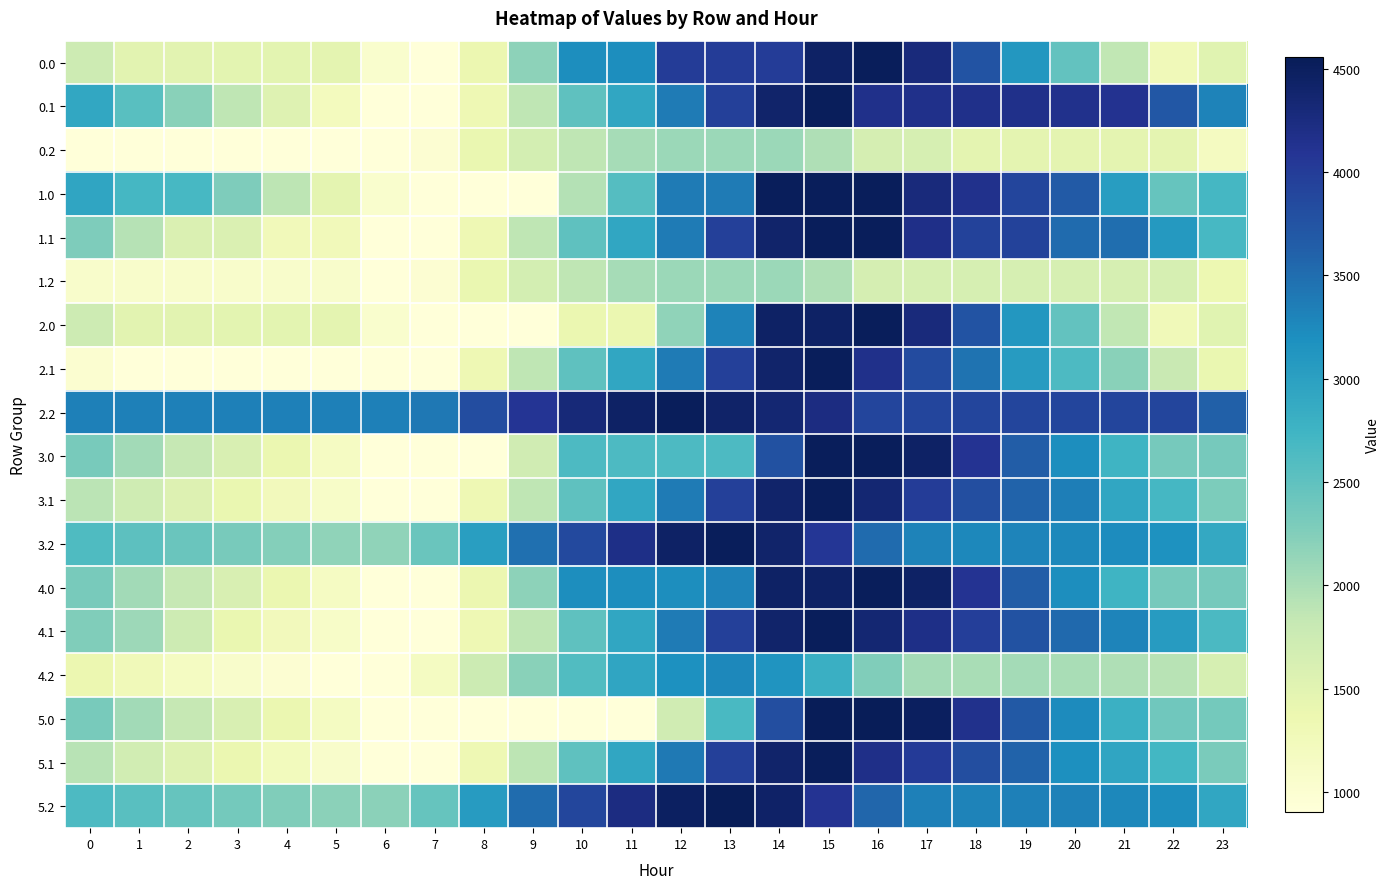

What is the difference between the highest and lowest values at 17?

2847.8